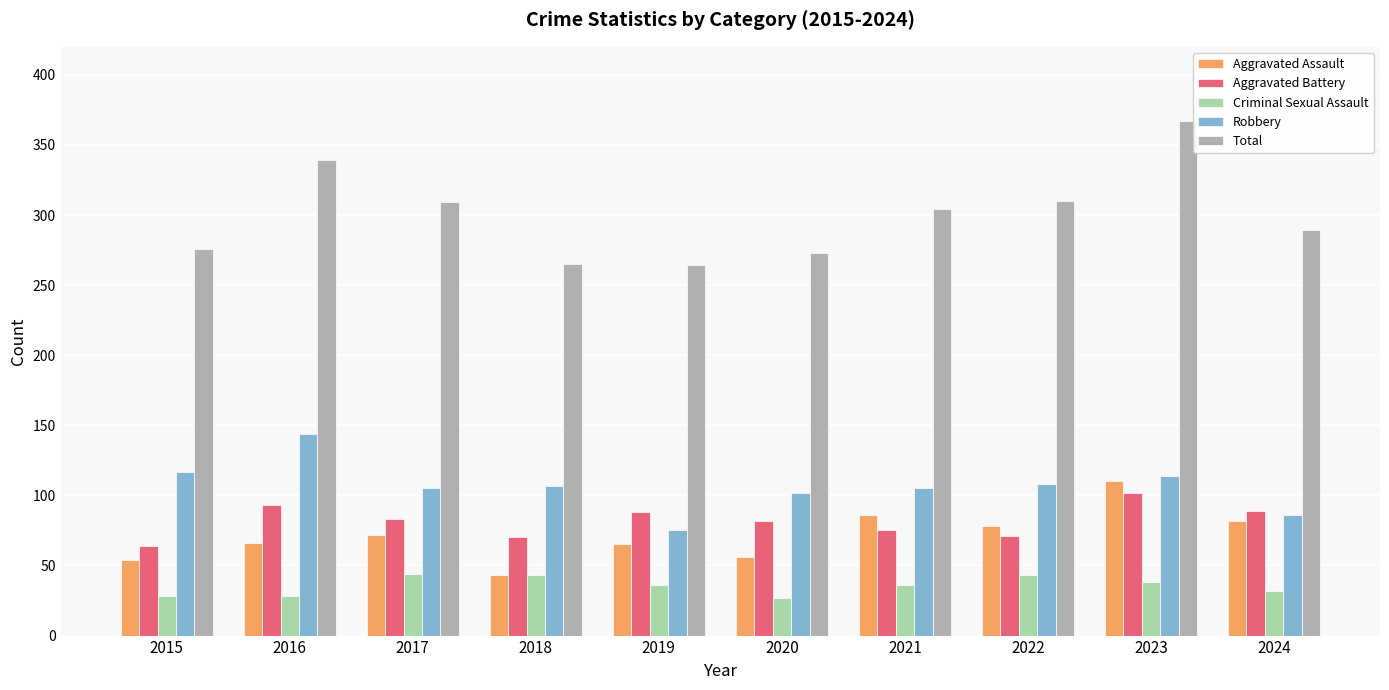

What is the spread (max minus min) of values at 2024?

257